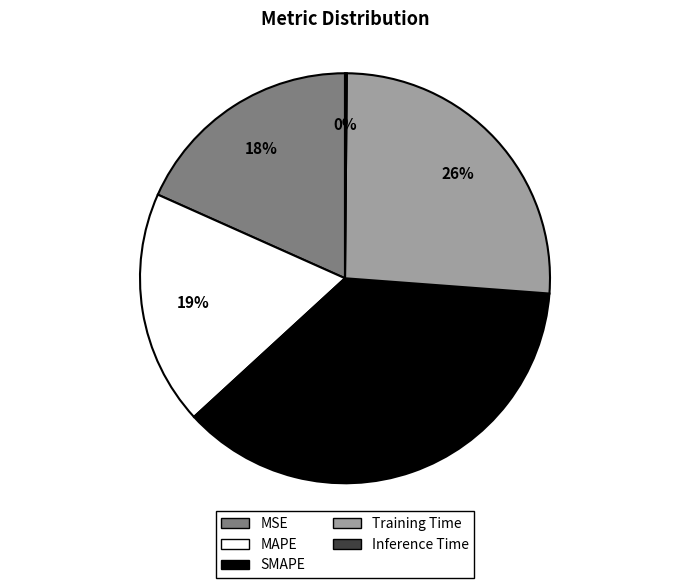

To the nearest percent, what portion does MAPE represent?

19%